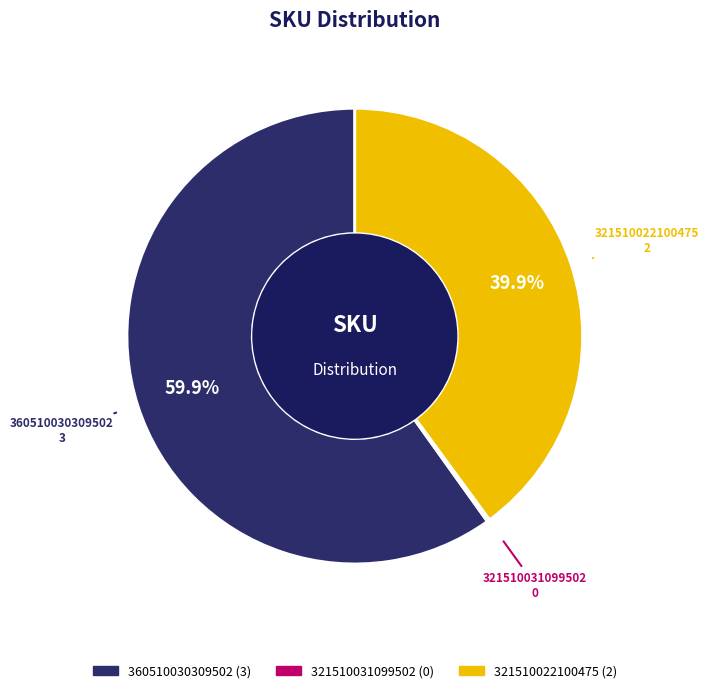

Is there any slice that represents more than half of the pie?

Yes